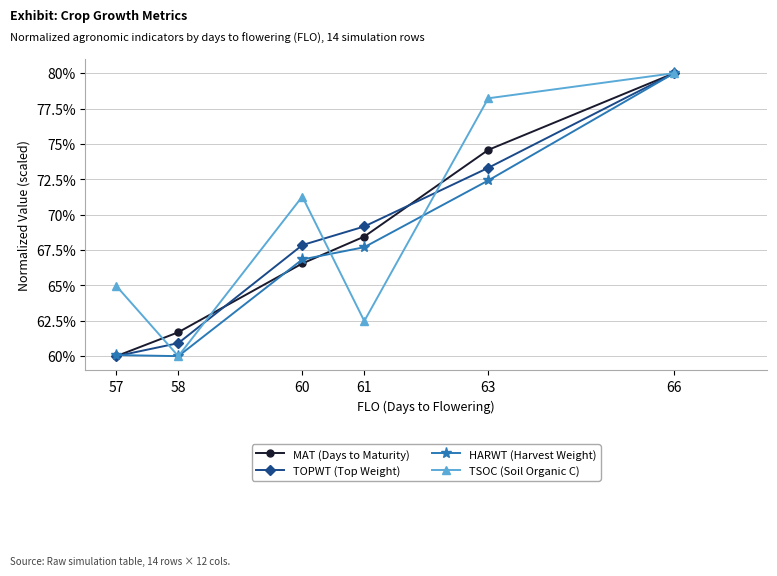

The TSOC (Soil Organic C) series shows 95.1 at 57. True or false?

False